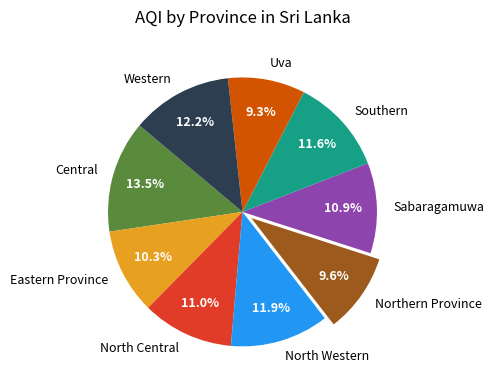

Does any single category account for the majority?

No